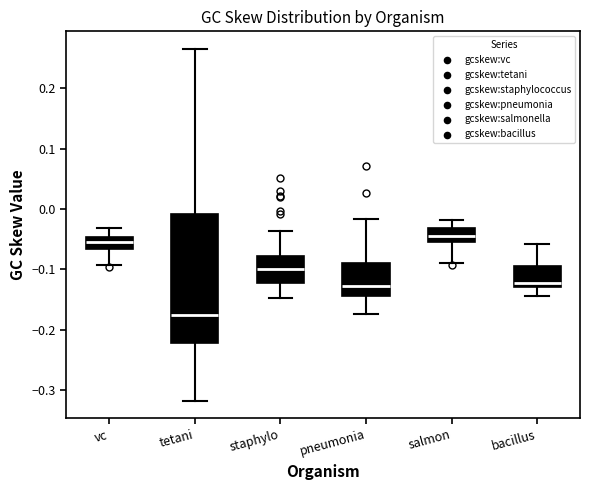

Where is the upper edge of the box for bacillus on the y-axis? The values are not printed on the chart, so give them approximately, as read against the axis.

-0.09